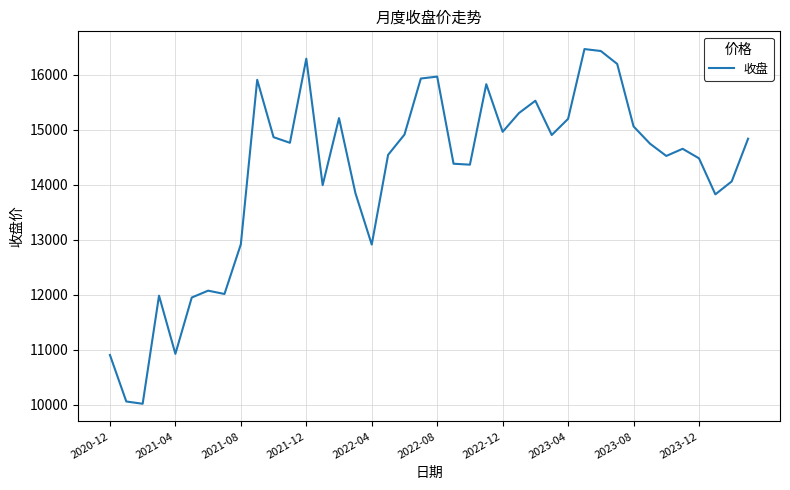

What is the difference between the maximum and minimum values?

6445.3